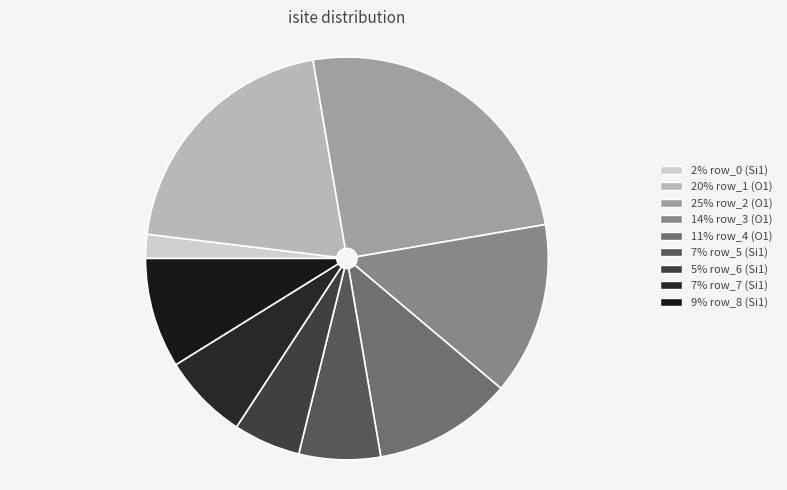

How many segments does this pie chart have?

9